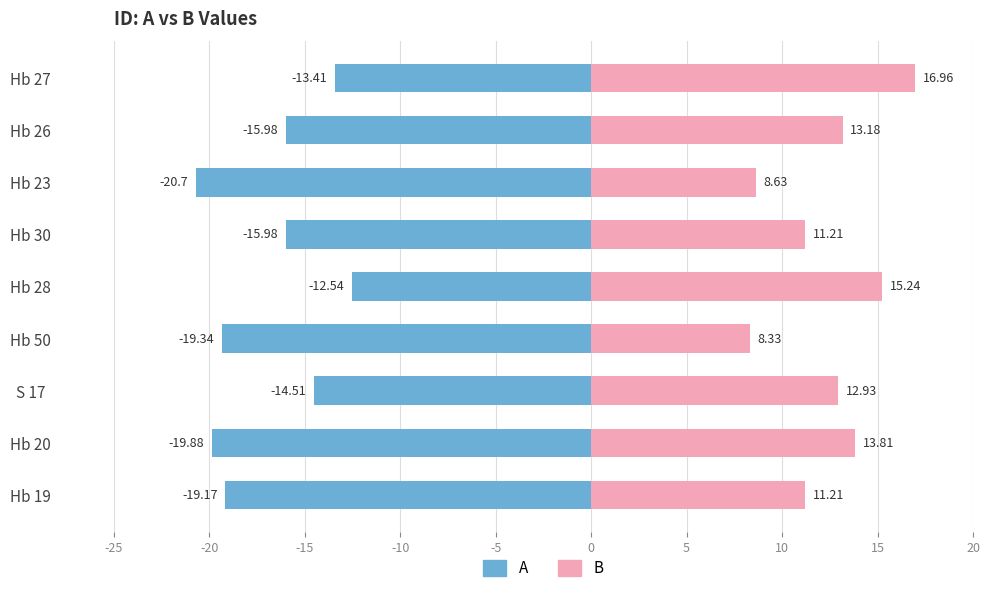

What is the maximum value shown in the chart?

17.0